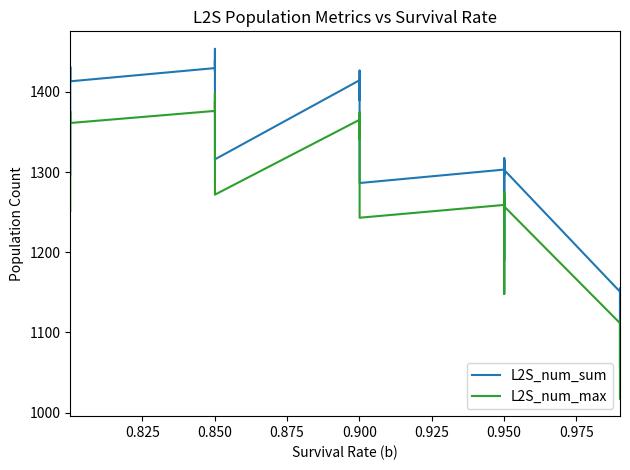

True or false: L2S_num_sum and L2S_num_max intersect in this chart.

False